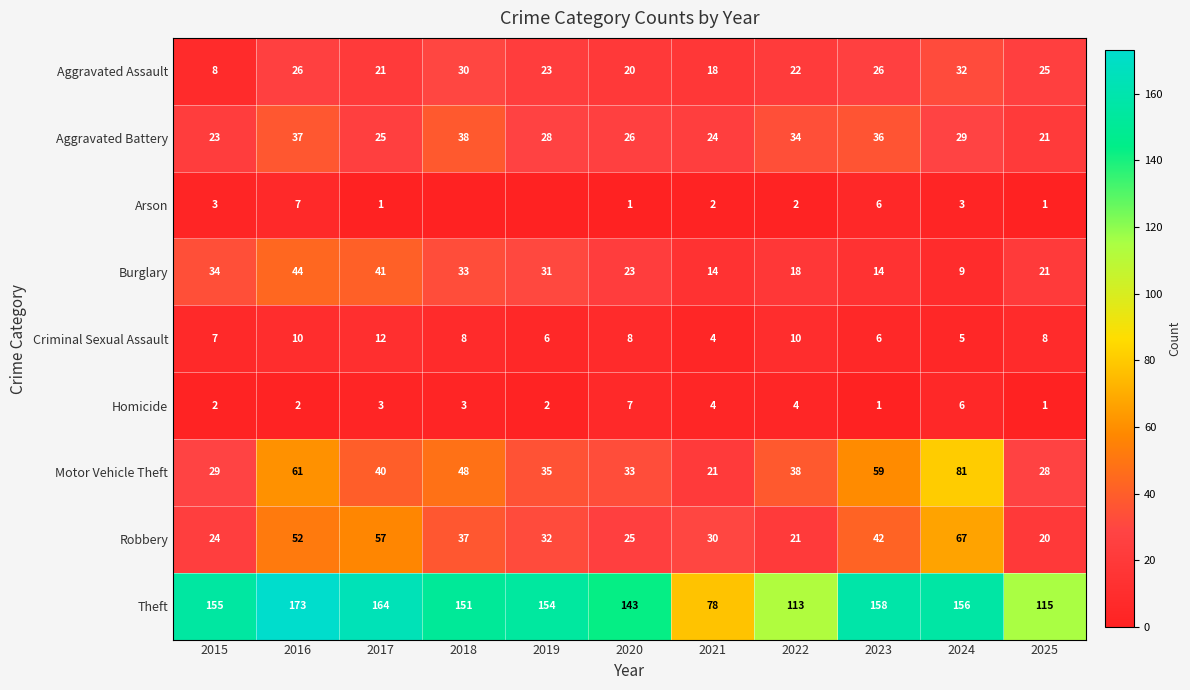

At 2020, list the series in order from smallest to largest.

Arson, Homicide, Criminal Sexual Assault, Aggravated Assault, Burglary, Robbery, Aggravated Battery, Motor Vehicle Theft, Theft